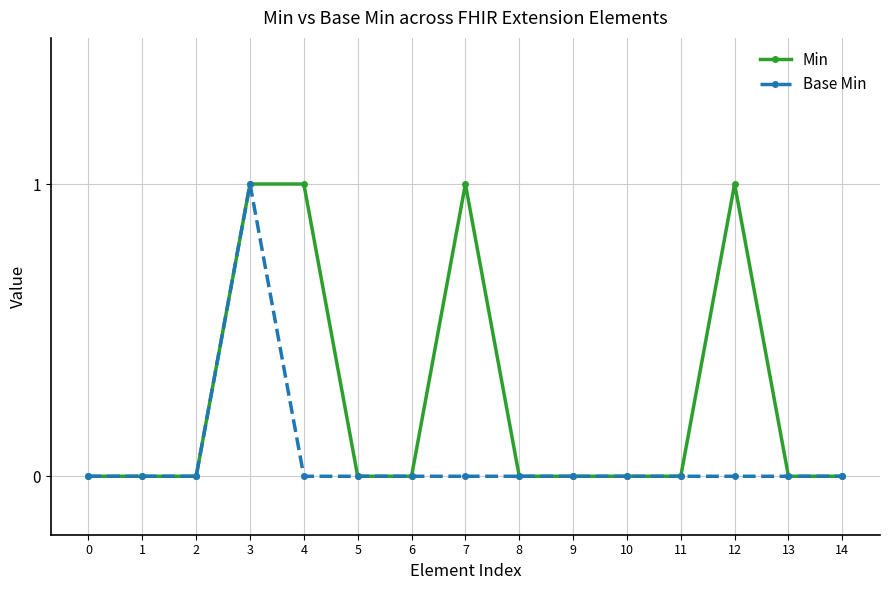

At which category is the sum across all series the highest?

3